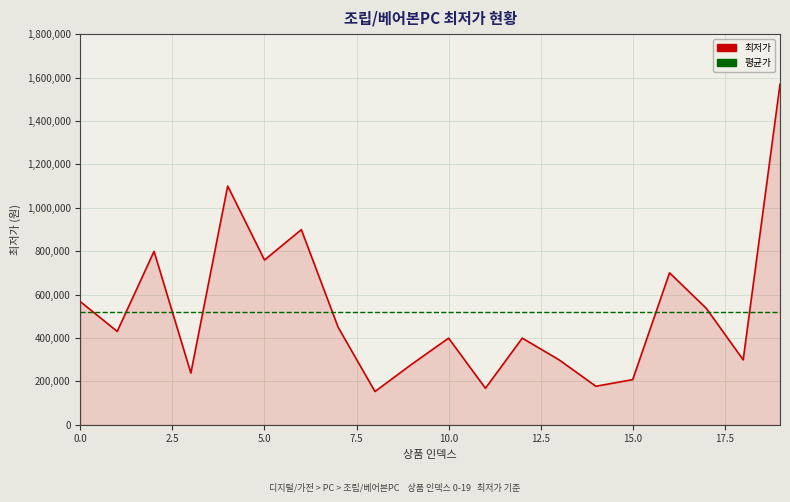

How many lines are shown in the chart?

2